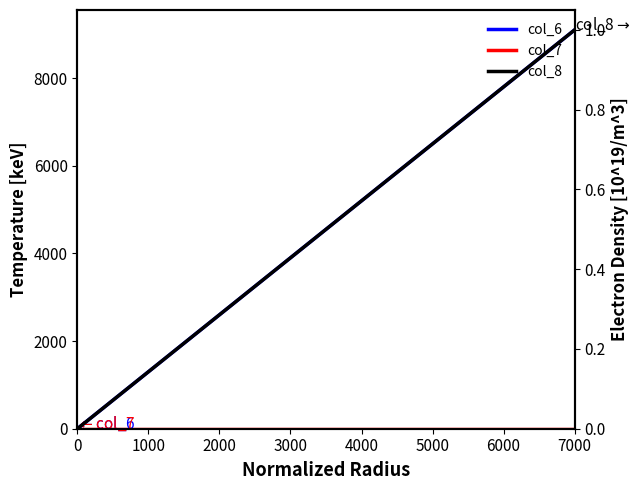

What is the sum of the col_6 values at 5000 and 2000?

9100